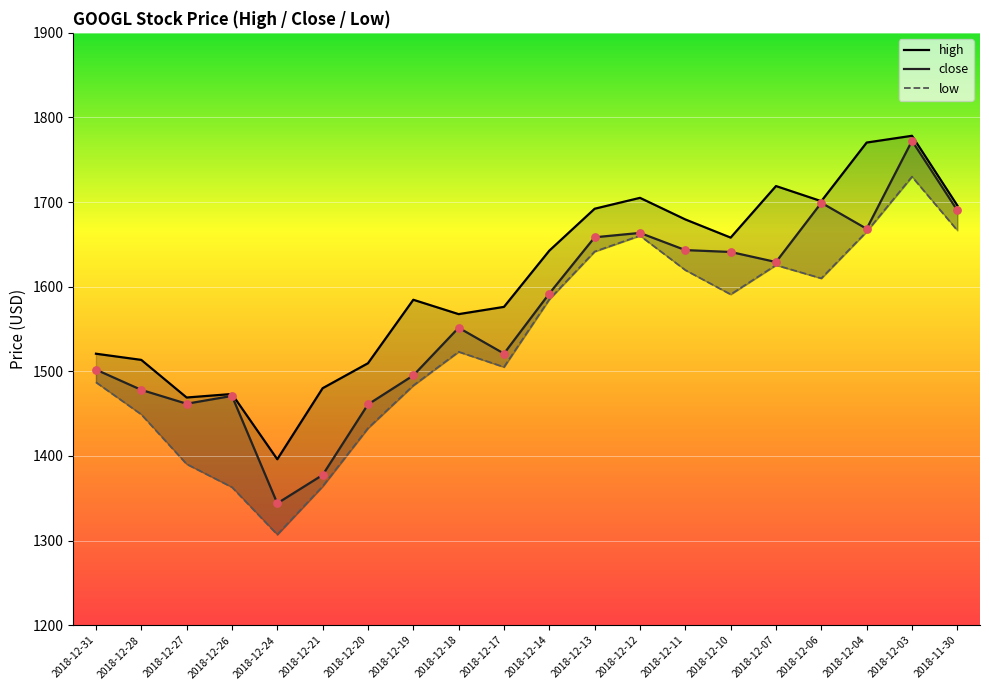

At which category is the sum across all series the highest?

2018-12-03